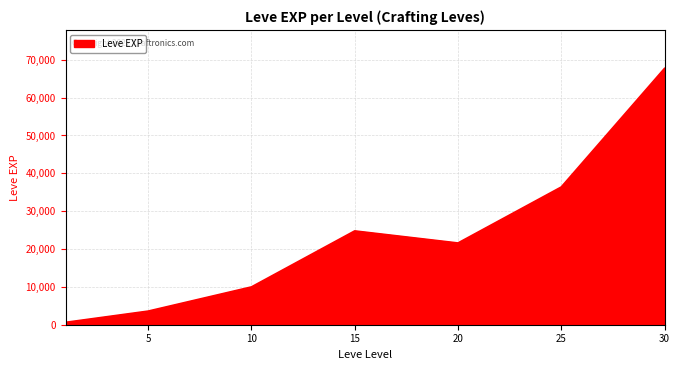

Count the number of data series in this chart.

1